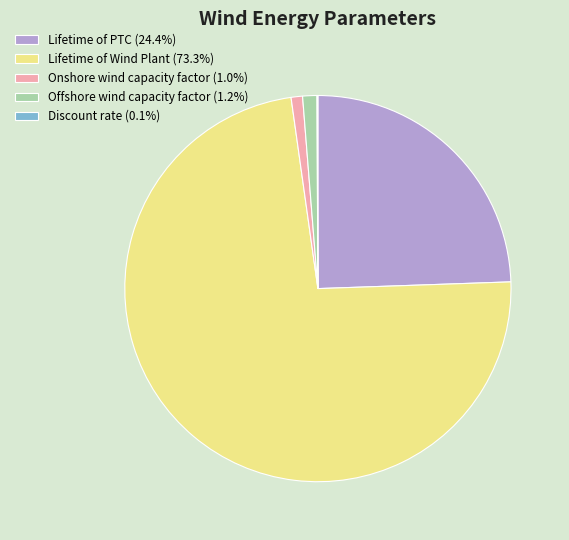

Is the sum of Lifetime of PTC (24.4%) and Offshore wind capacity factor (1.2%) greater than half?

No